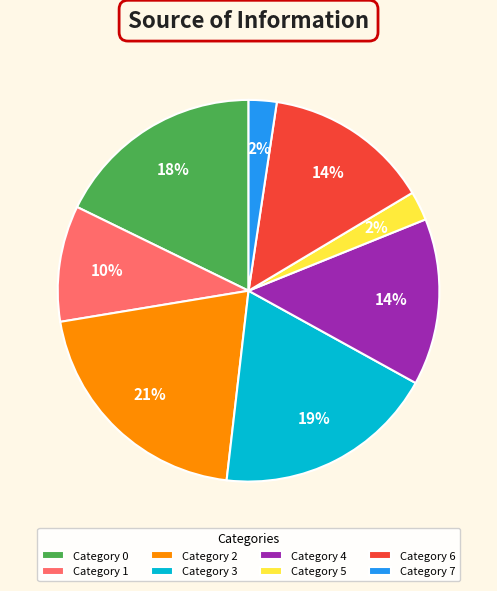

Is the sum of Category 4 and Category 7 greater than half?

No